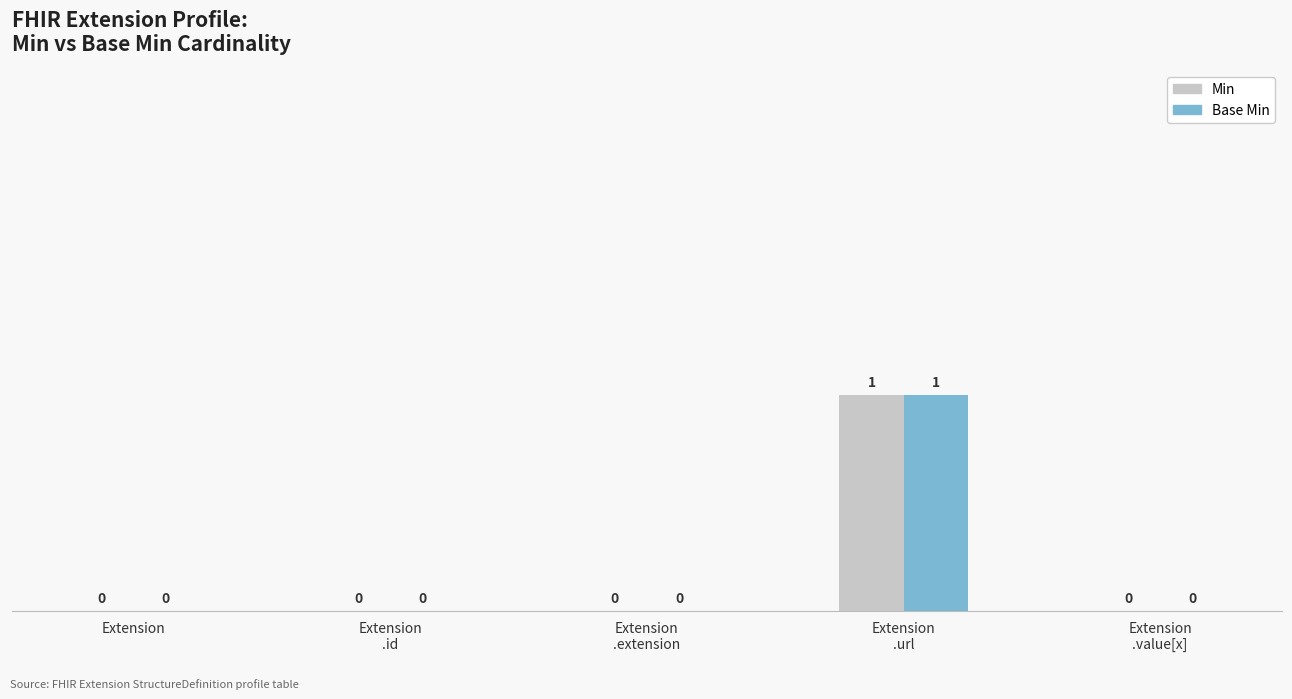

How many Min values are between 0 and 1?

5